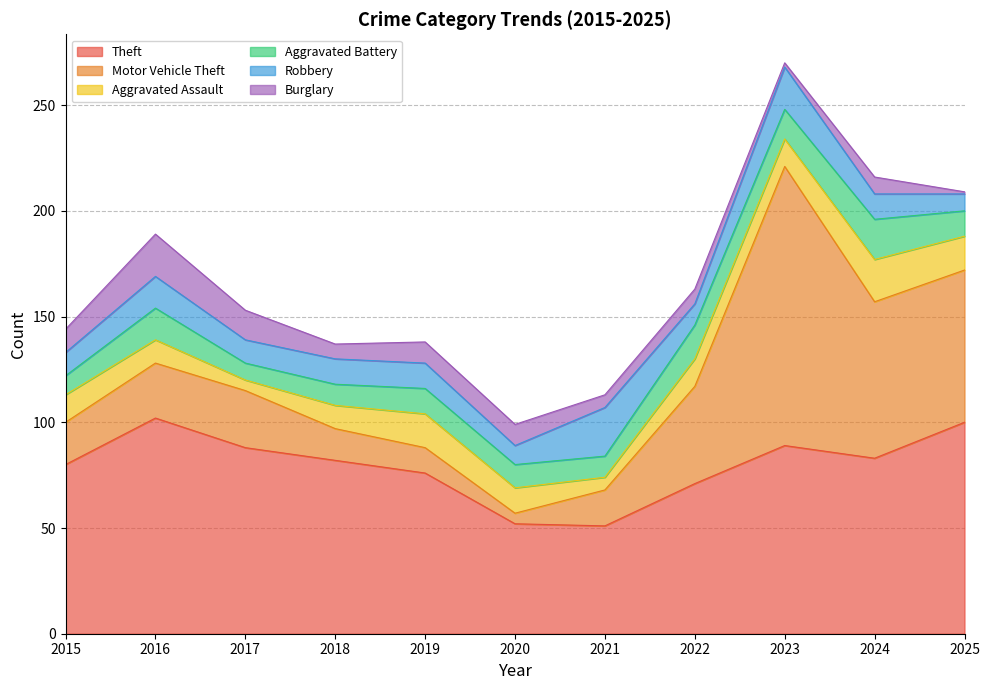

Is the value of Aggravated Battery at 2020 greater than the value of Motor Vehicle Theft at 2021?

No